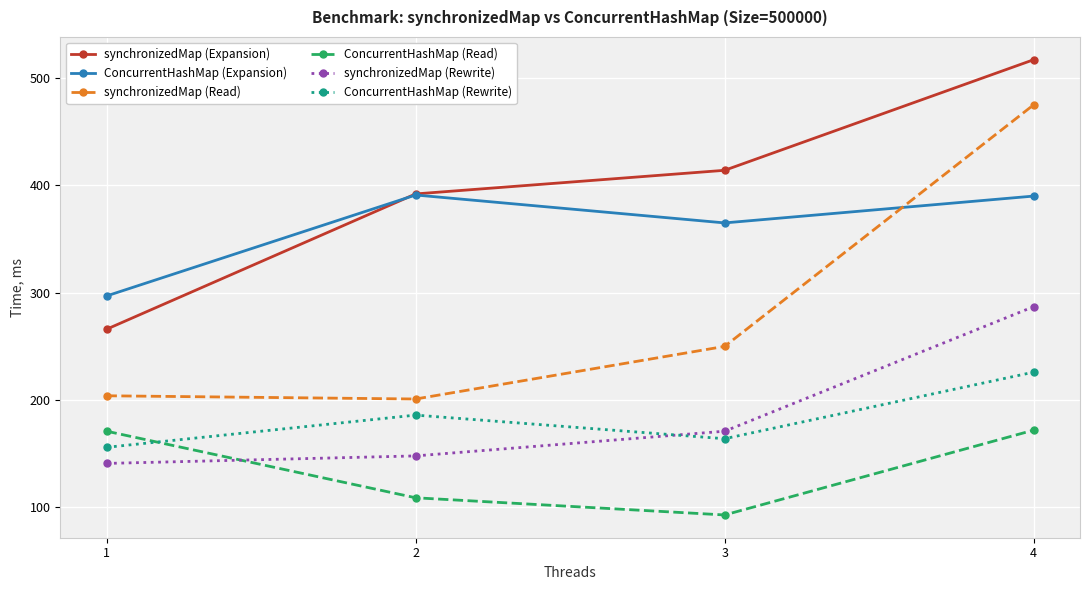

What is the value of the ConcurrentHashMap (Rewrite) point at the 3rd from the left?

164